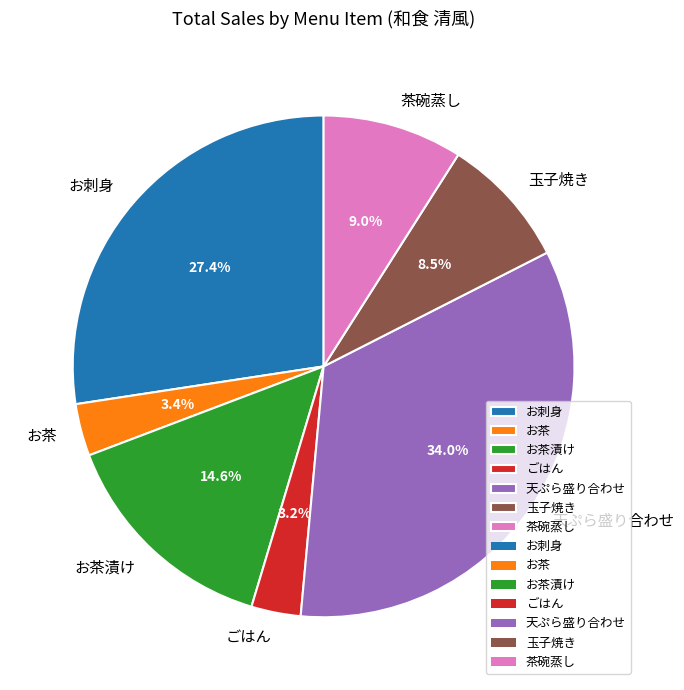

How many slices are in this pie chart?

7